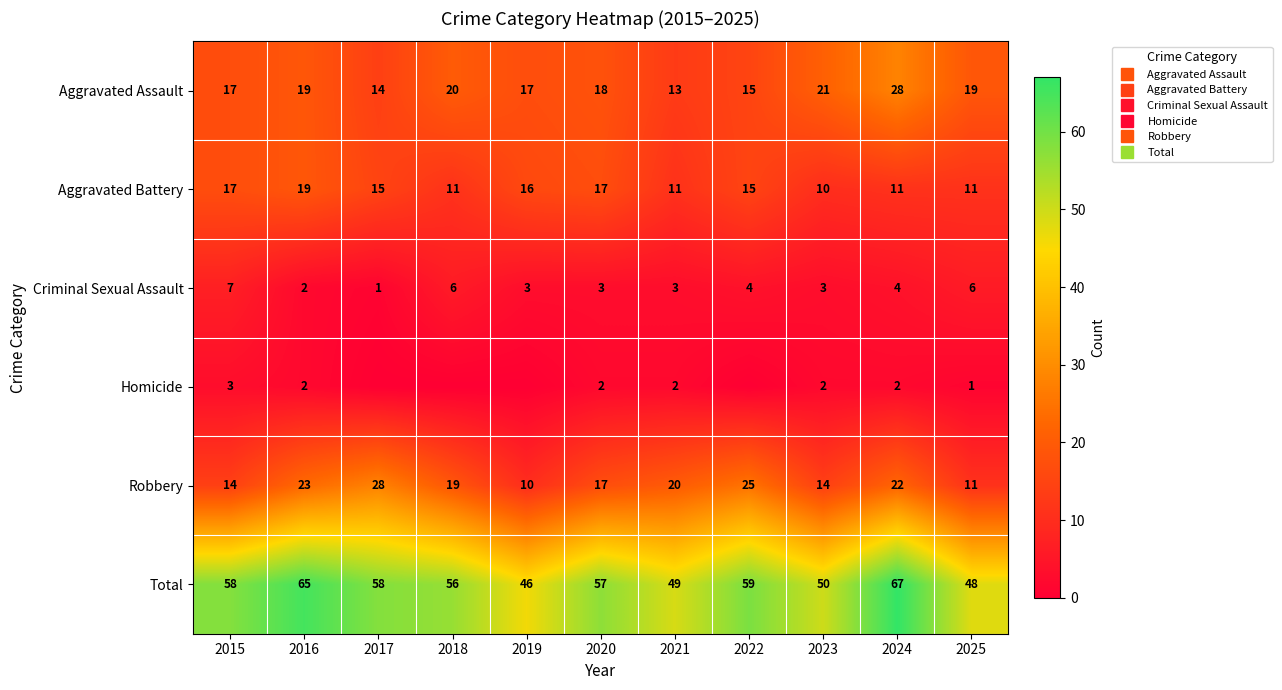

At 2019, list the series in order from smallest to largest.

Homicide, Criminal Sexual Assault, Robbery, Aggravated Battery, Aggravated Assault, Total